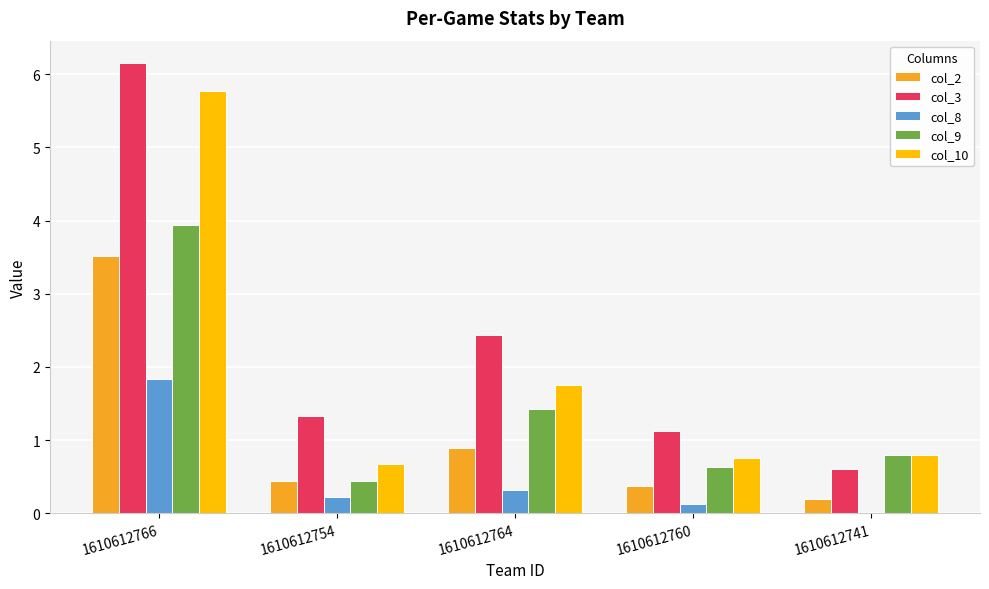

How many values in the col_3 series exceed 1?

4